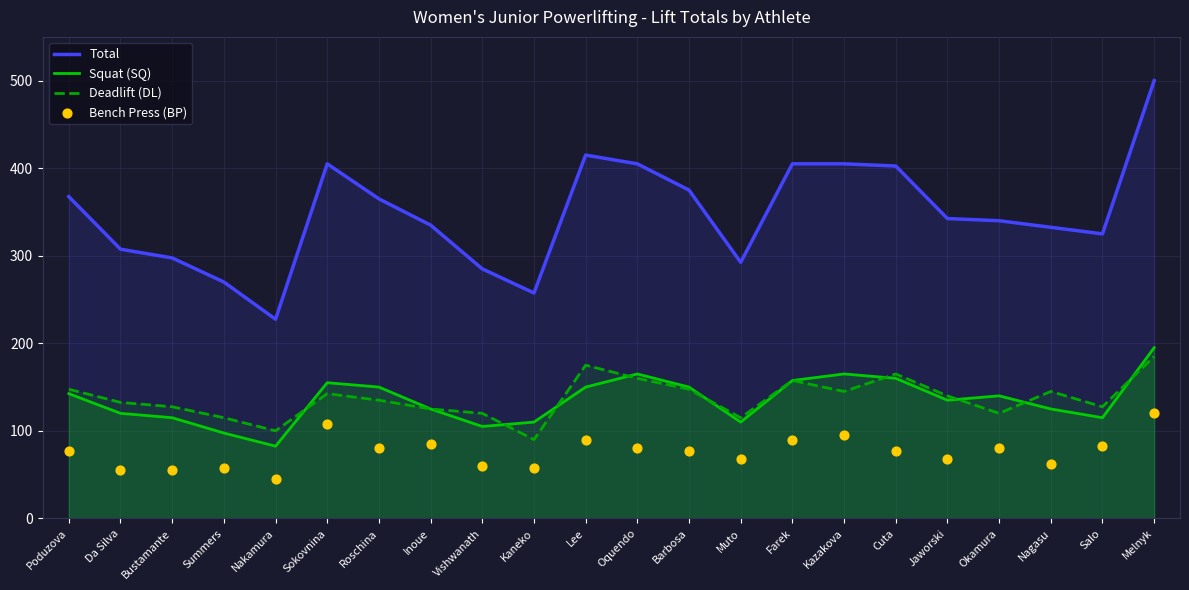

Which series has the largest total across all categories?

Total